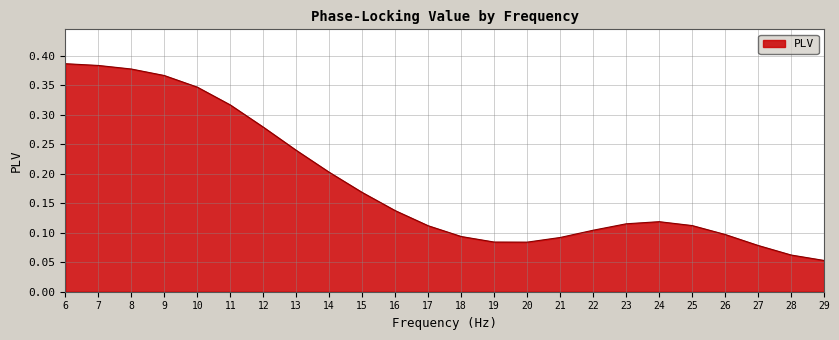

How many lines are shown in the chart?

1